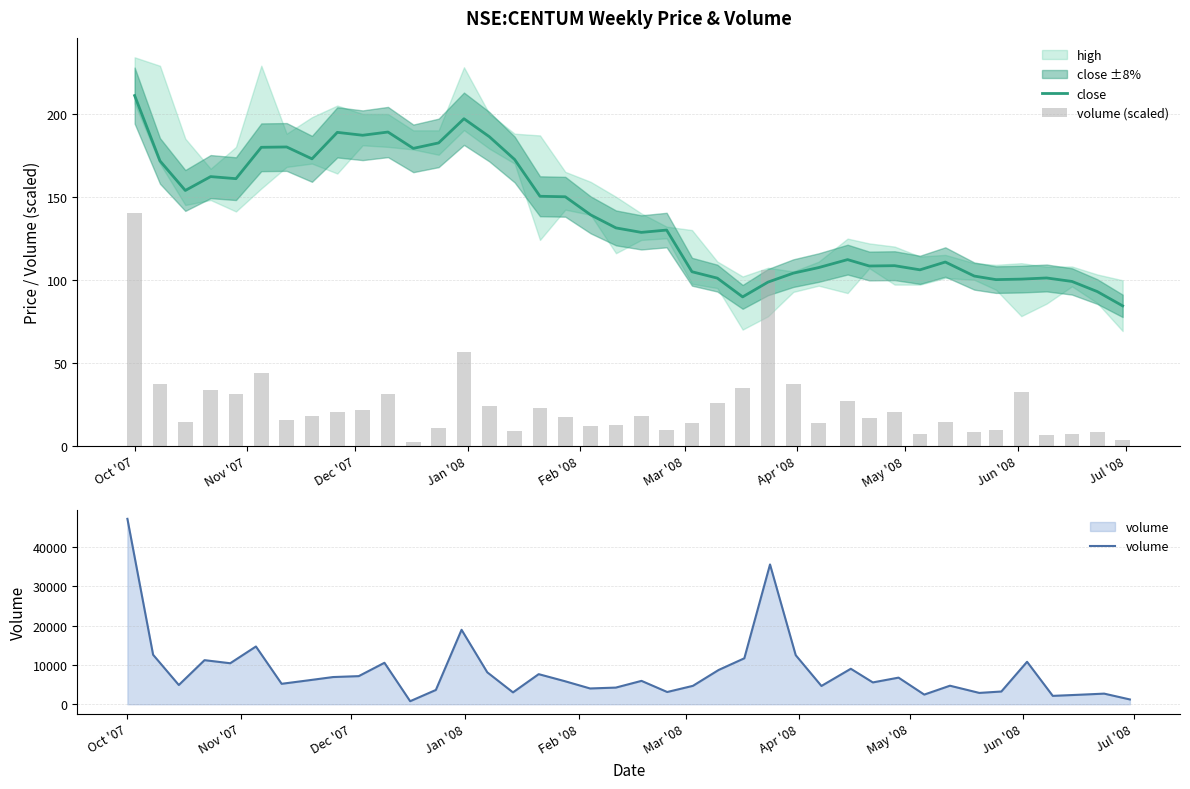

What is the minimum value for close?

84.3